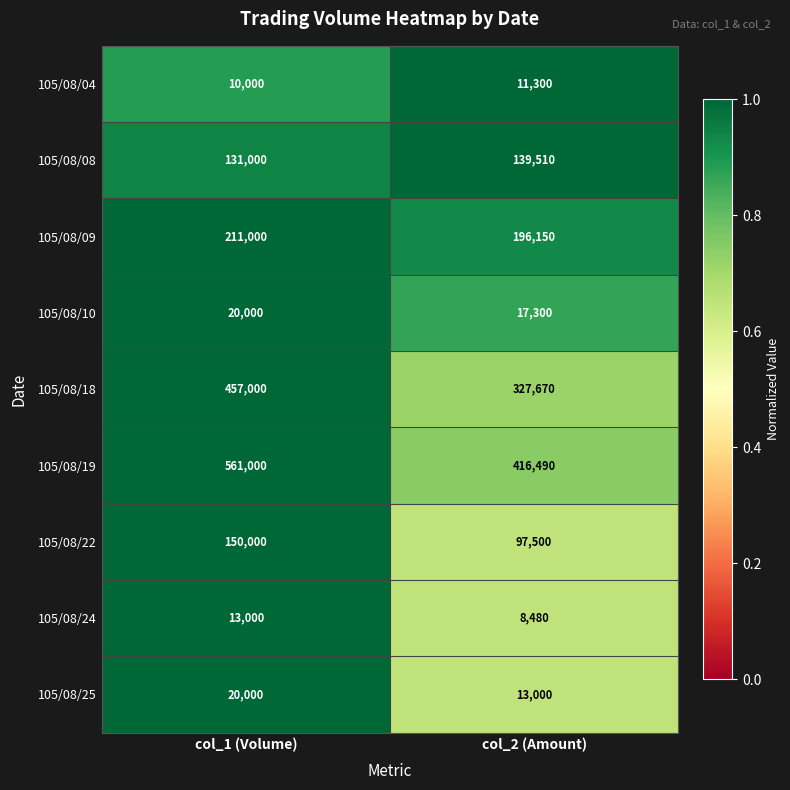

How many series are shown in this chart?

9